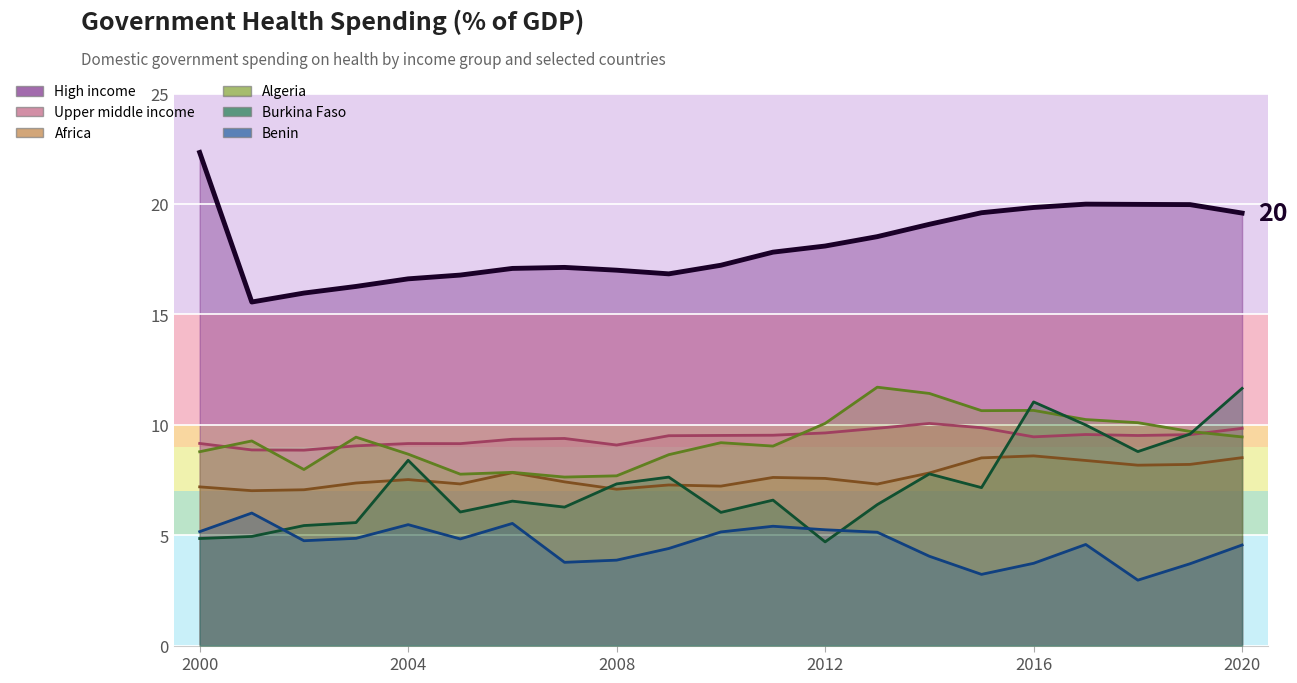

In Benin, how many points are lower than both neighbors (excluding endpoints)?

5